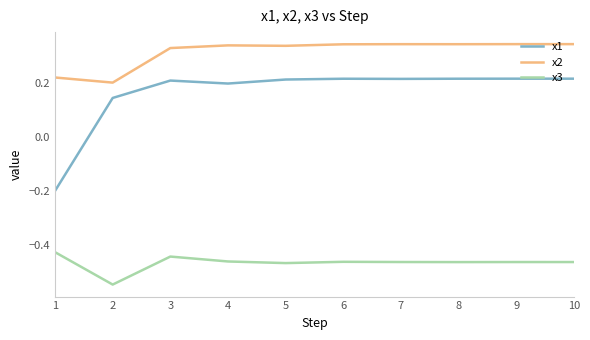

Where is the first local minimum for x1?

4